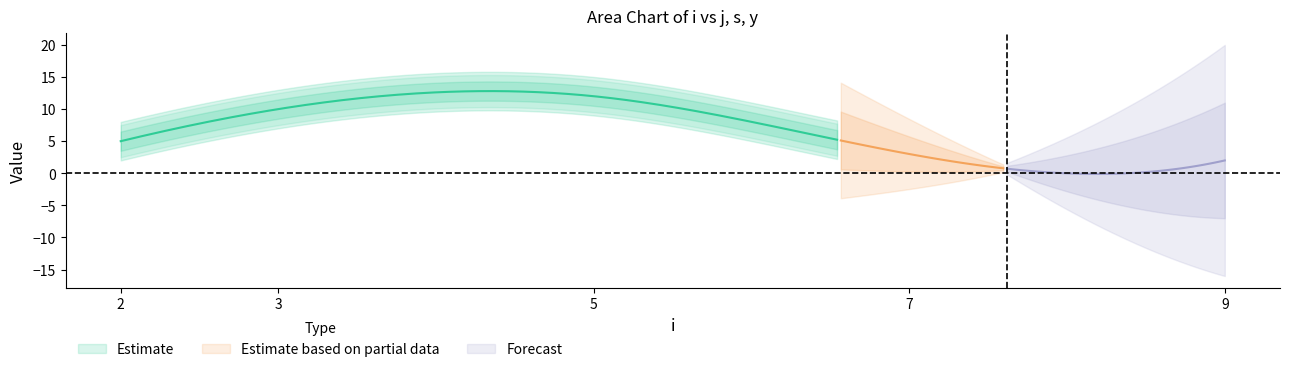

Rank the categories by j value from lowest to highest.

9, 7, 2, 3, 5